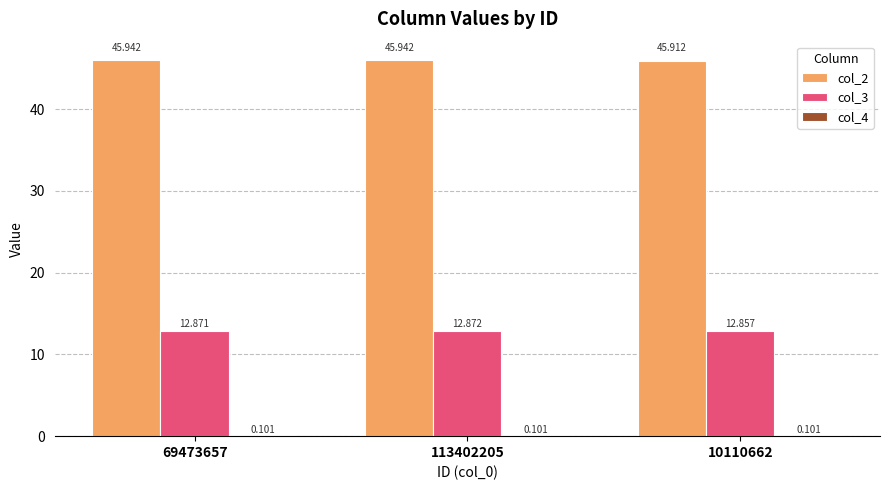

Count the number of data series in this chart.

3